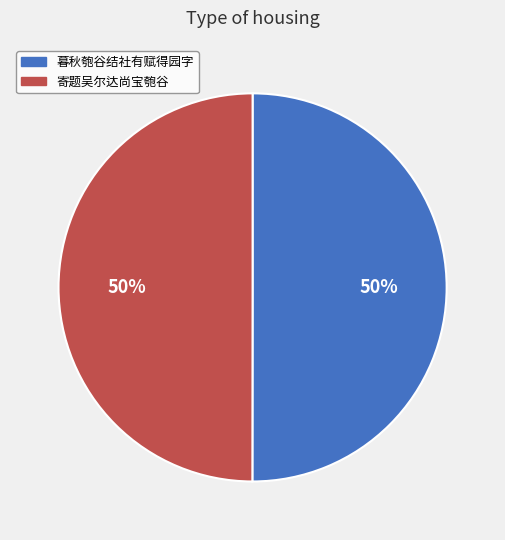

Combined, do 寄题吴尔达尚宝匏谷 and 暮秋匏谷结社有赋得园字 account for over 50%?

Yes